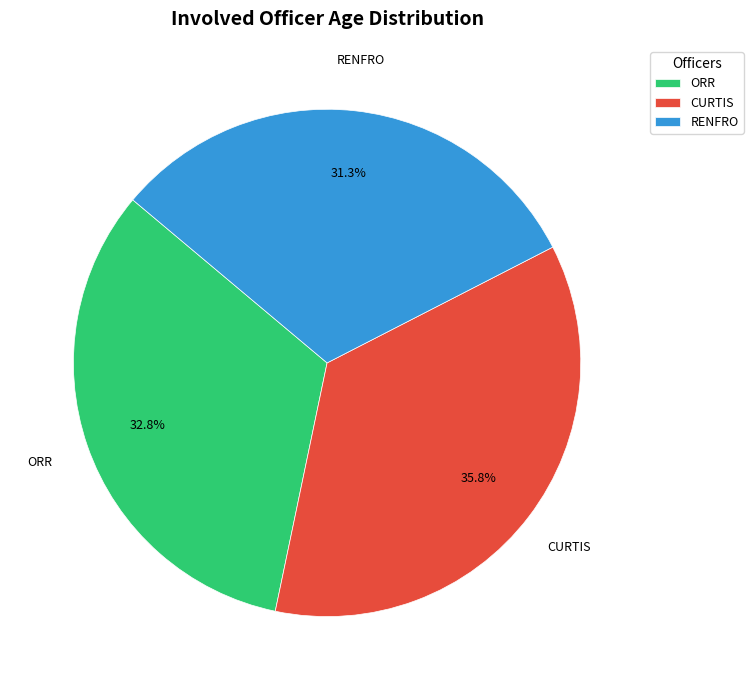

How many segments does this pie chart have?

3